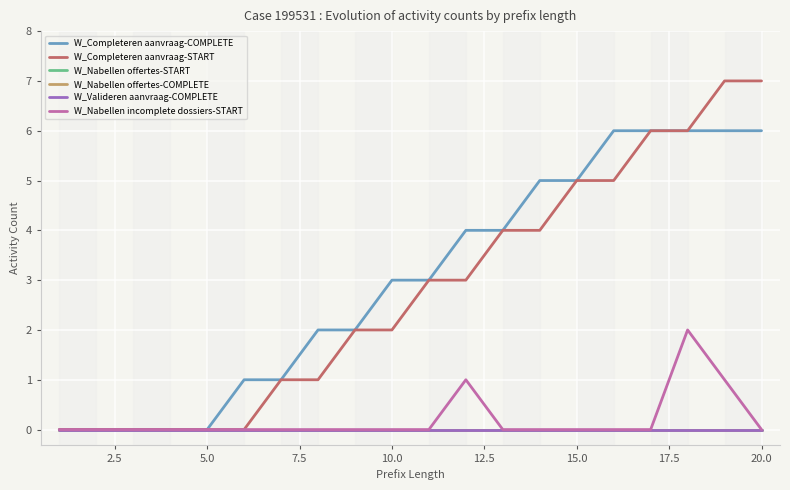

Does the chart display data point markers on the line(s)?

No